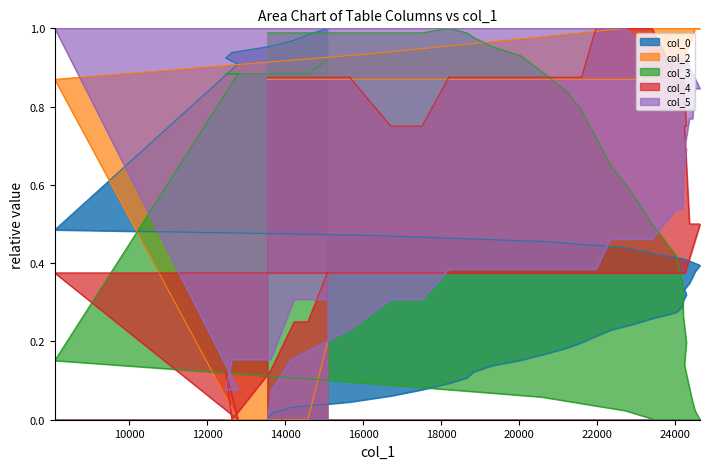

The col_4 series shows 0.3 at 24. True or false?

False